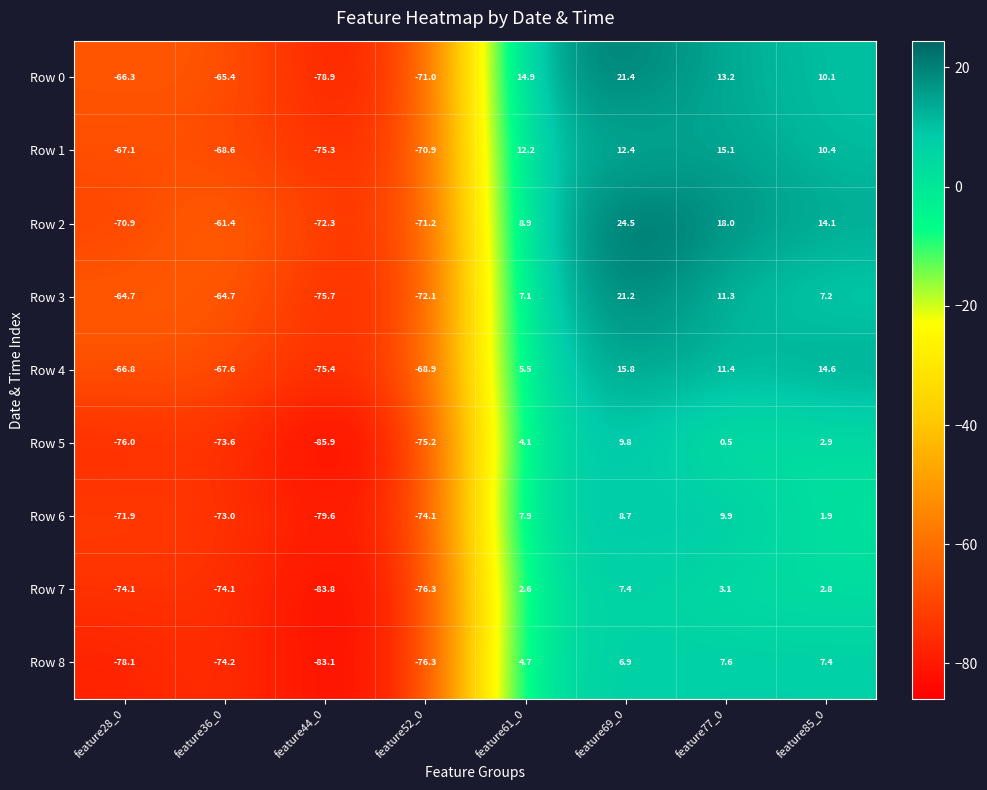

At which label does Row 5 reach its peak?

feature69_0